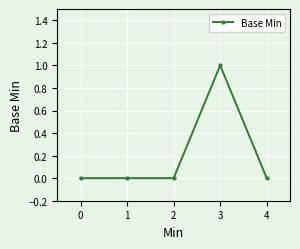

Does the chart display data point markers on the line(s)?

Yes